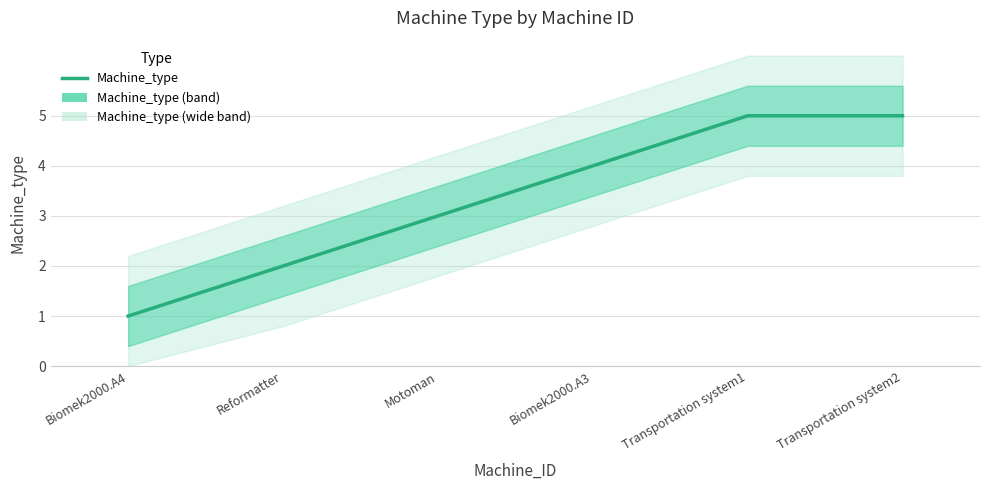

Count the number of categories in the chart.

6